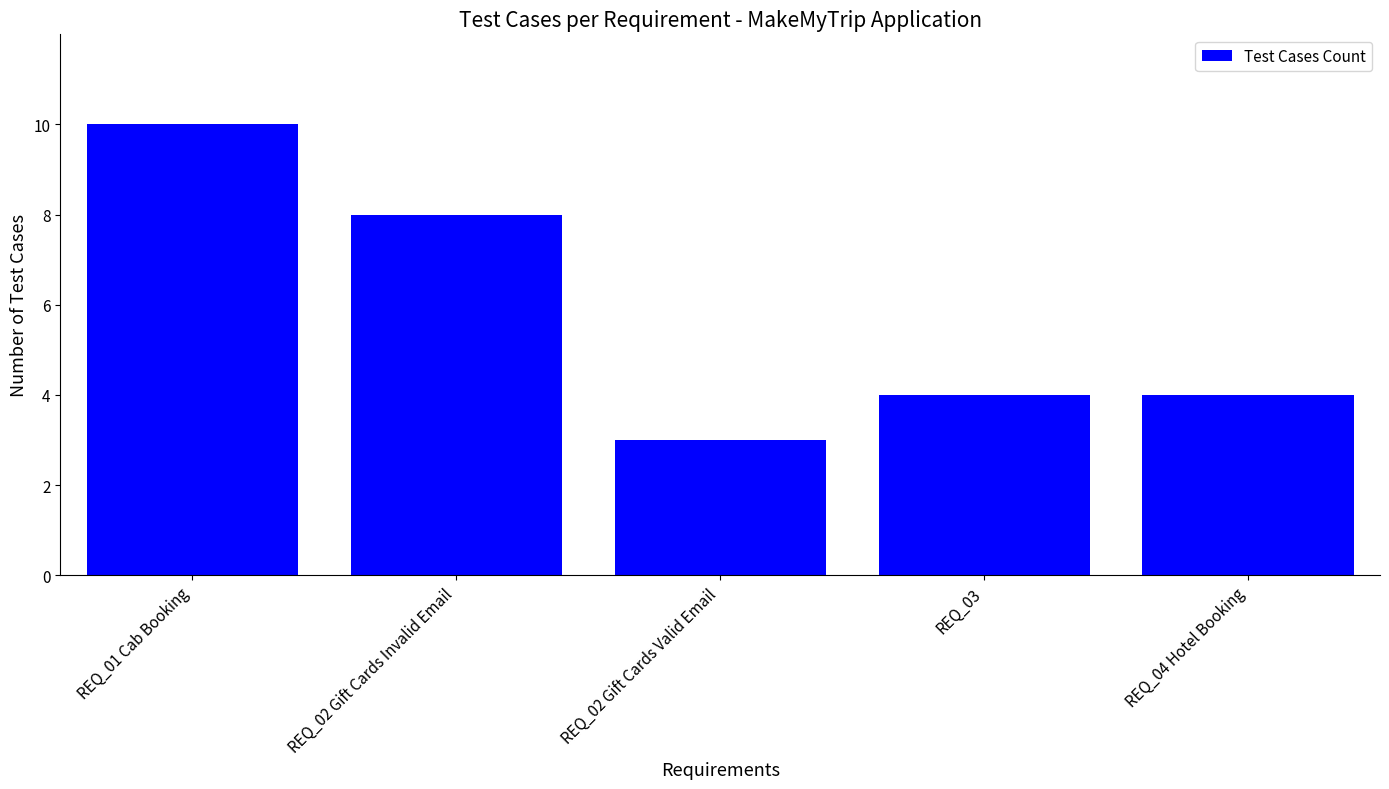

At which category does the chart reach its minimum across all series?

REQ_02 Gift Cards Valid Email